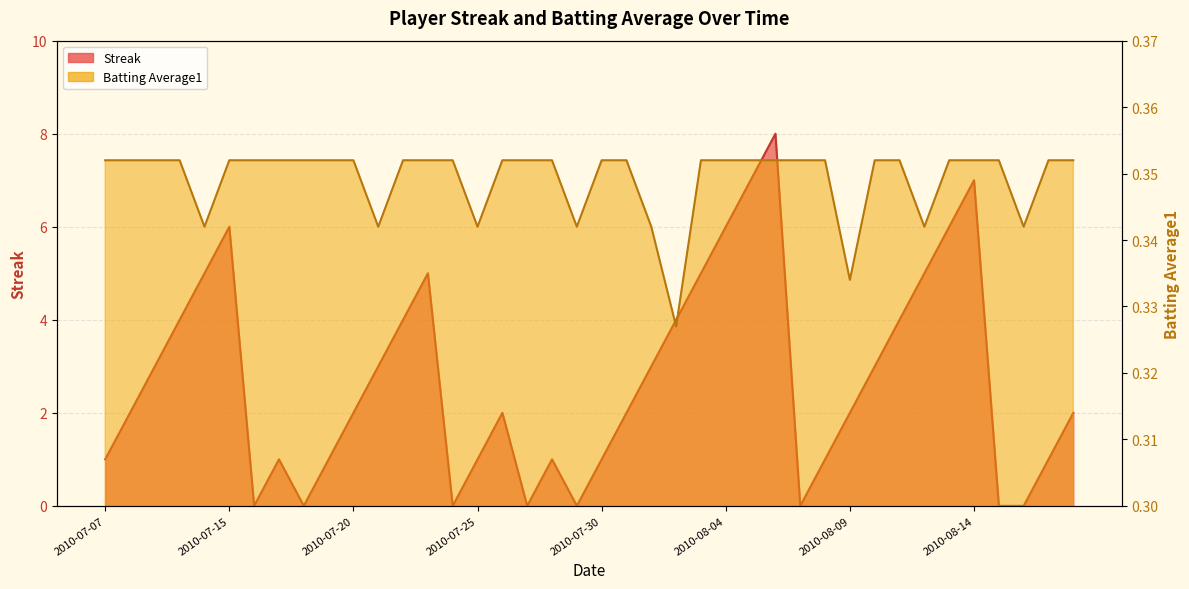

What is the difference between the second highest and minimum values in the Streak series?

7.0